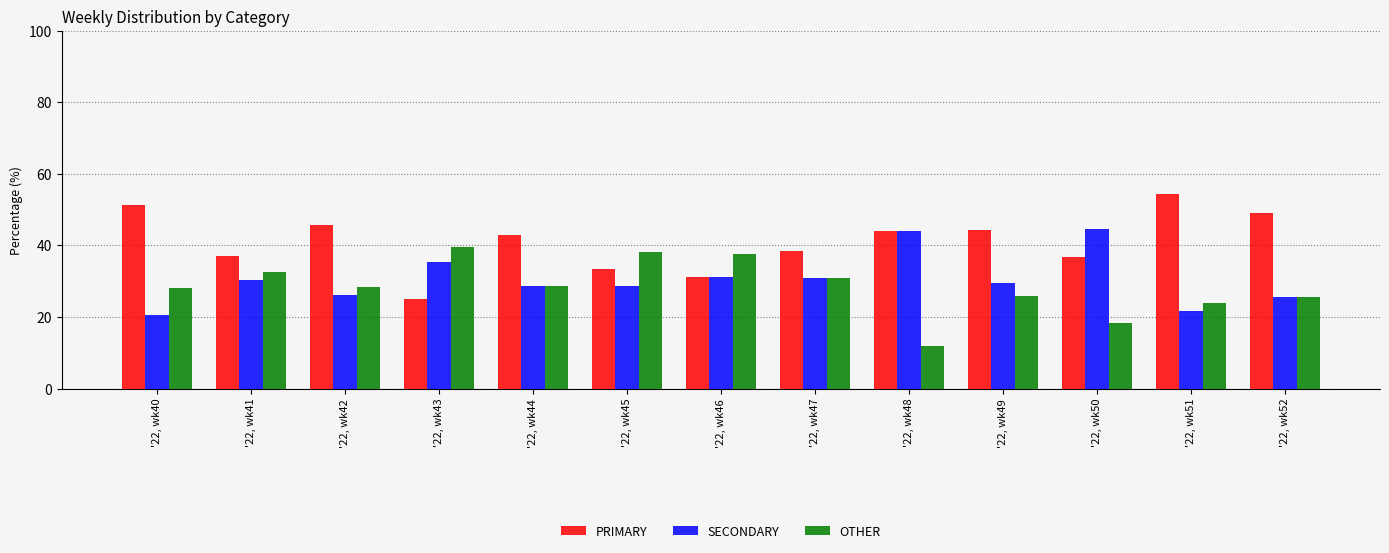

What is the value of the PRIMARY bar at the 3rd from the left?

45.7